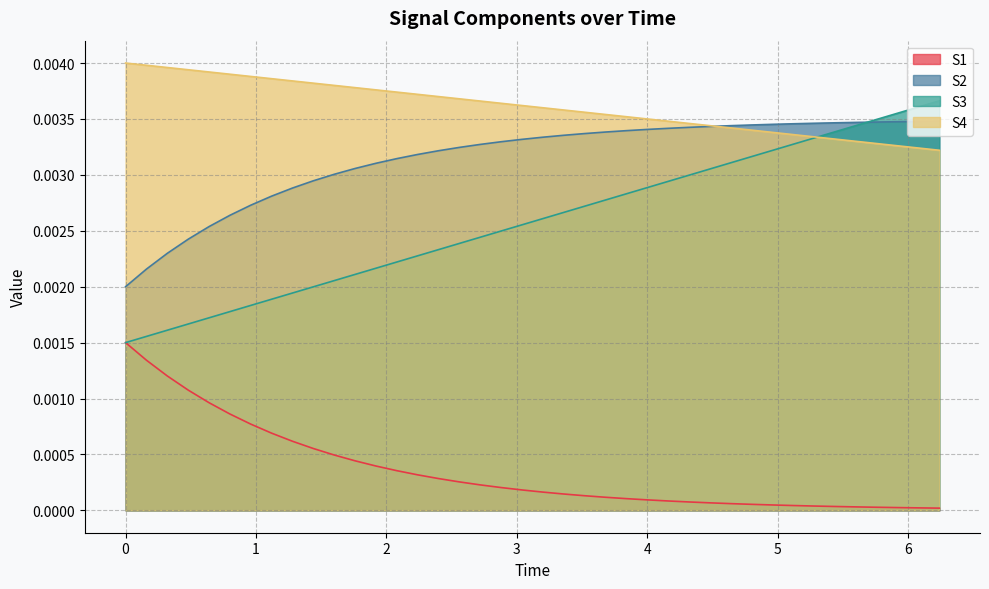

Which series has the largest range (max minus min)?

S3